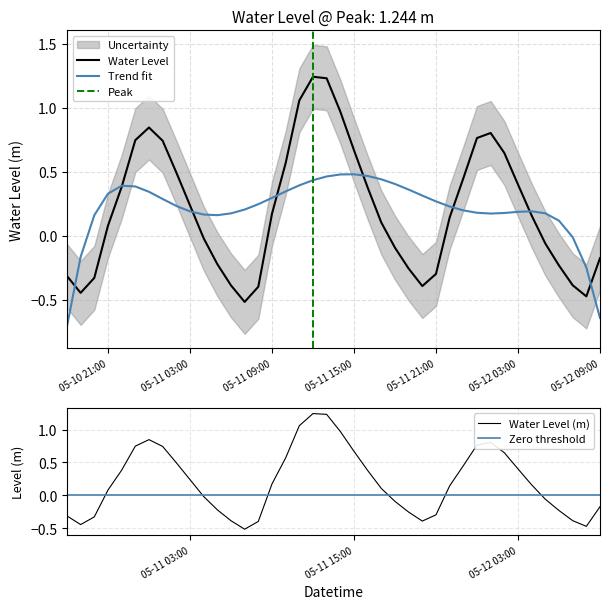

The value at 2024-05-12 01:00:00 is 1.2. True or false?

False